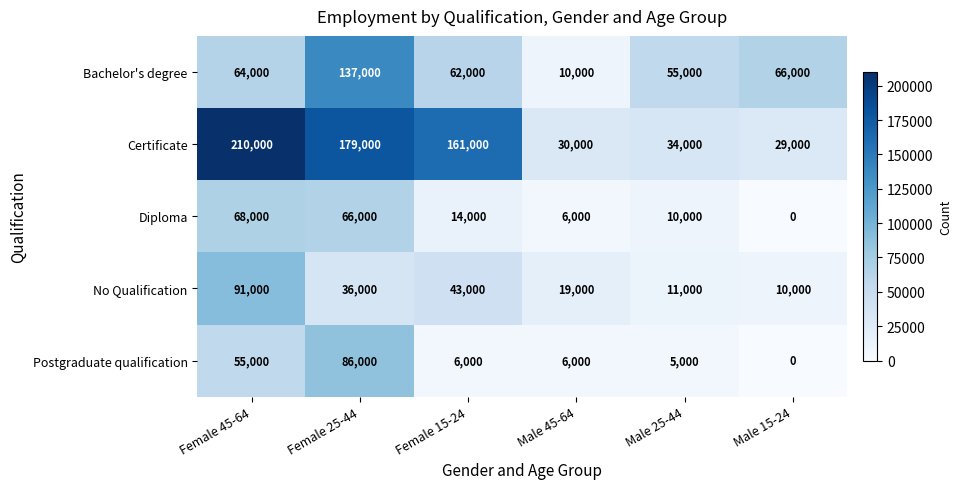

What is the greatest value displayed?

210000